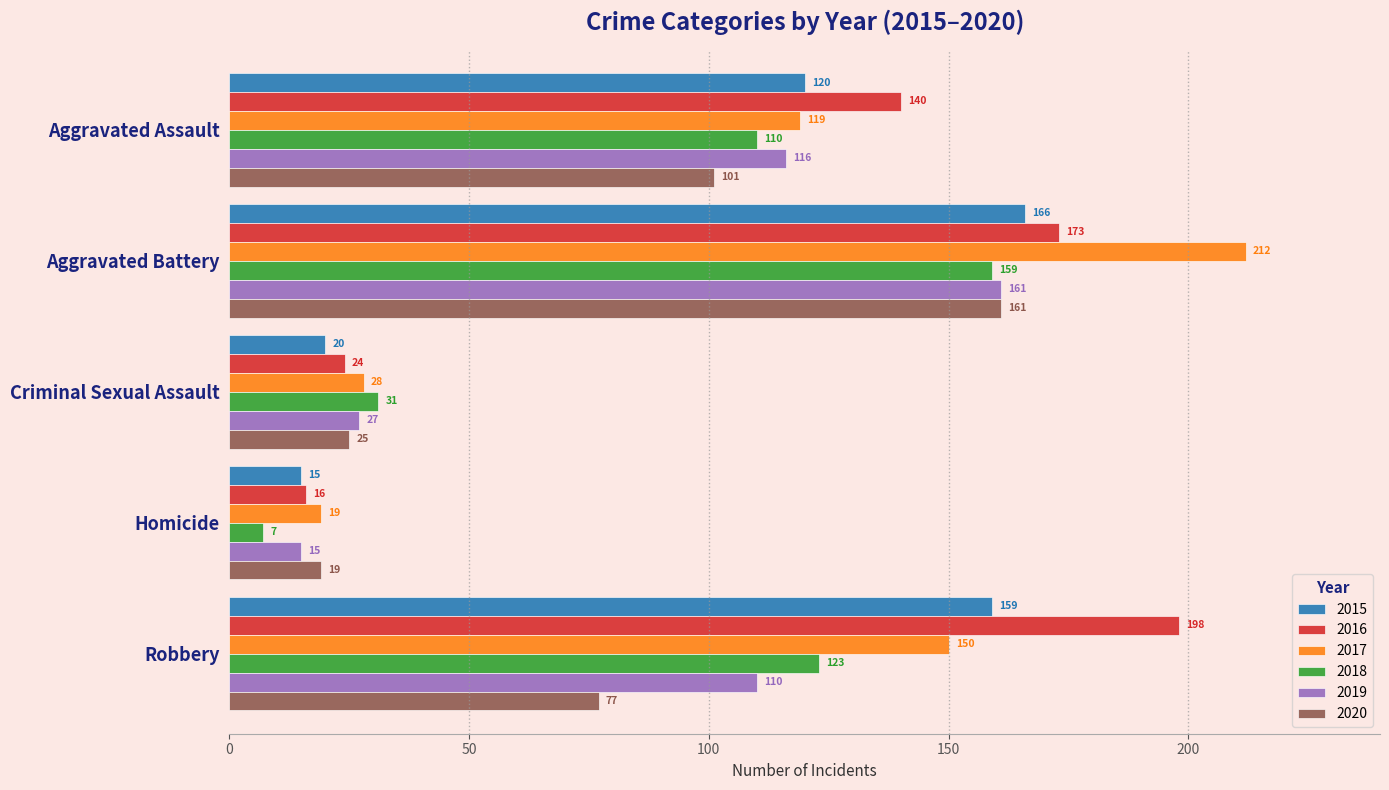

What is the difference between the maximum and second lowest values in the 2020 series?

136